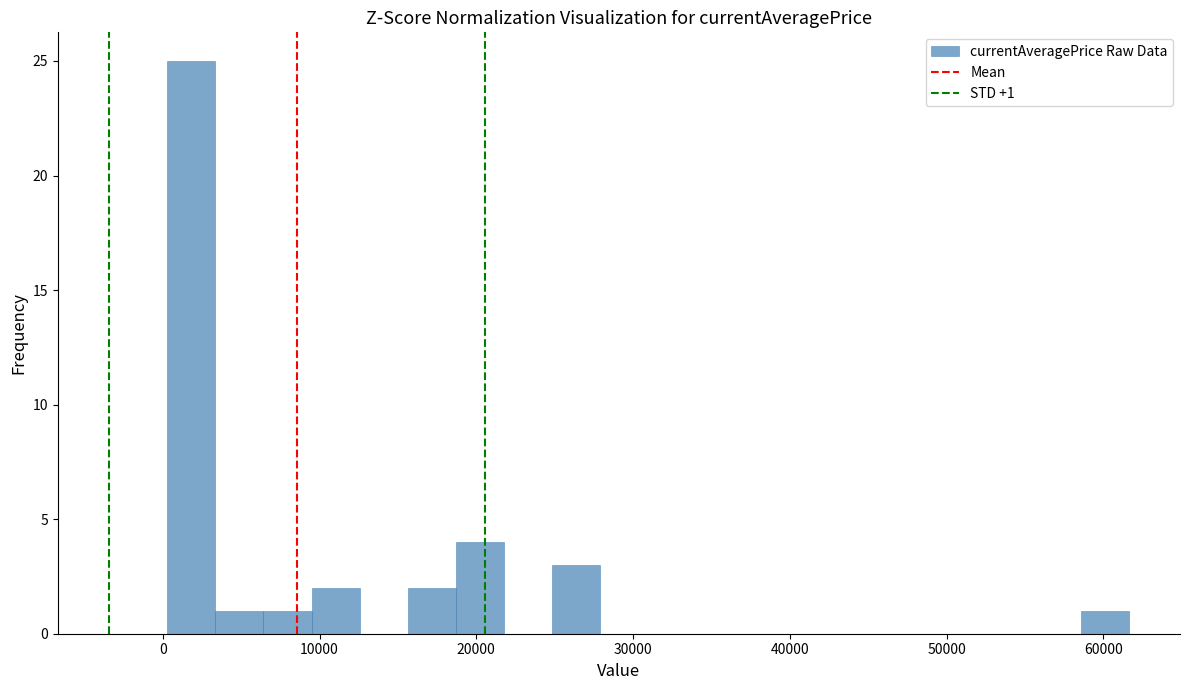

Around what value on the x-axis is the tallest bar? Give the approximate position of its centre, as read against the axis.

2000